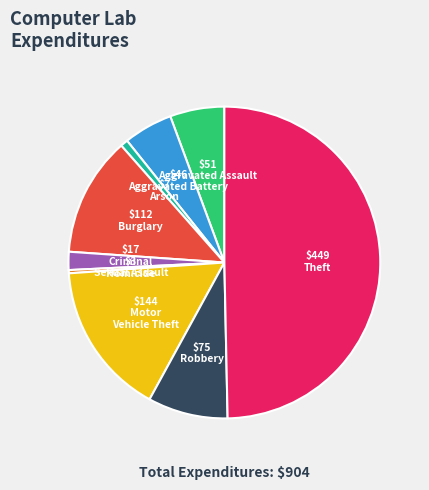

How many slices are in this pie chart?

9